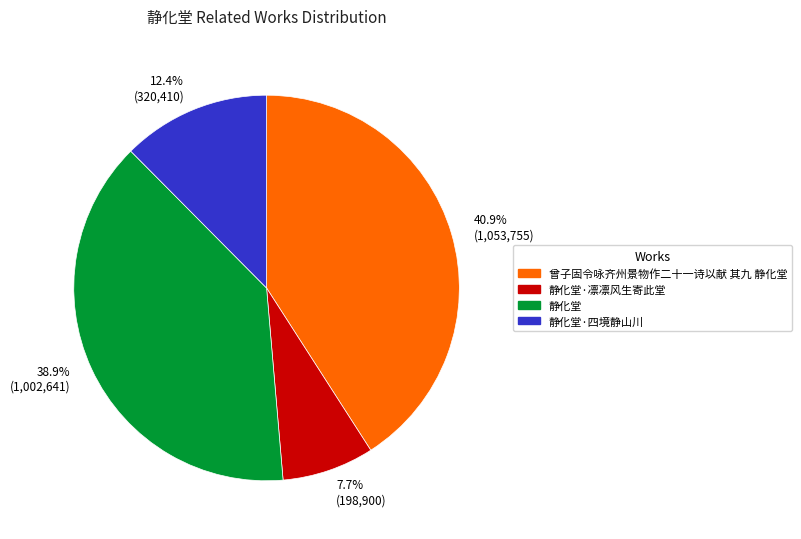

Combined, do 38.9% (1,002,641) and 7.7% (198,900) account for over 50%?

No